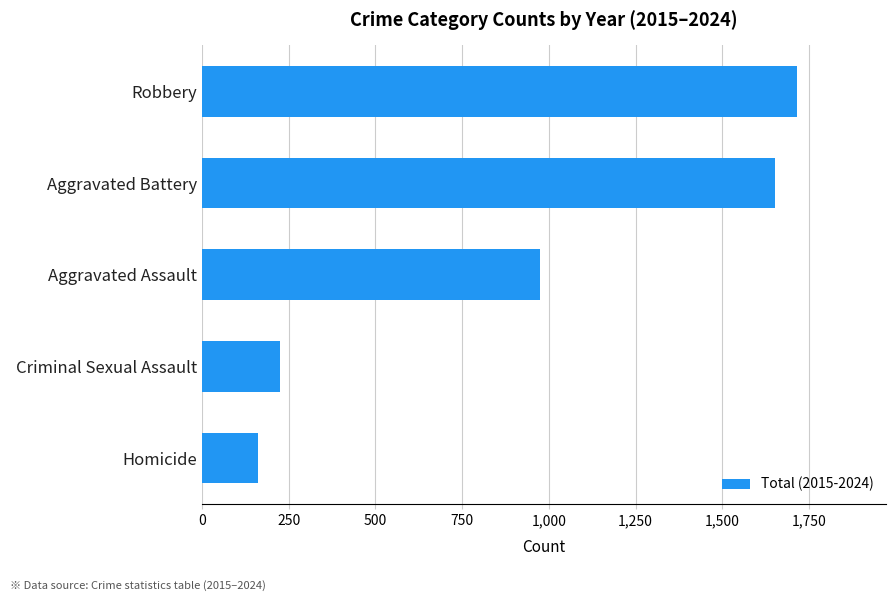

How many bars are there in total?

5